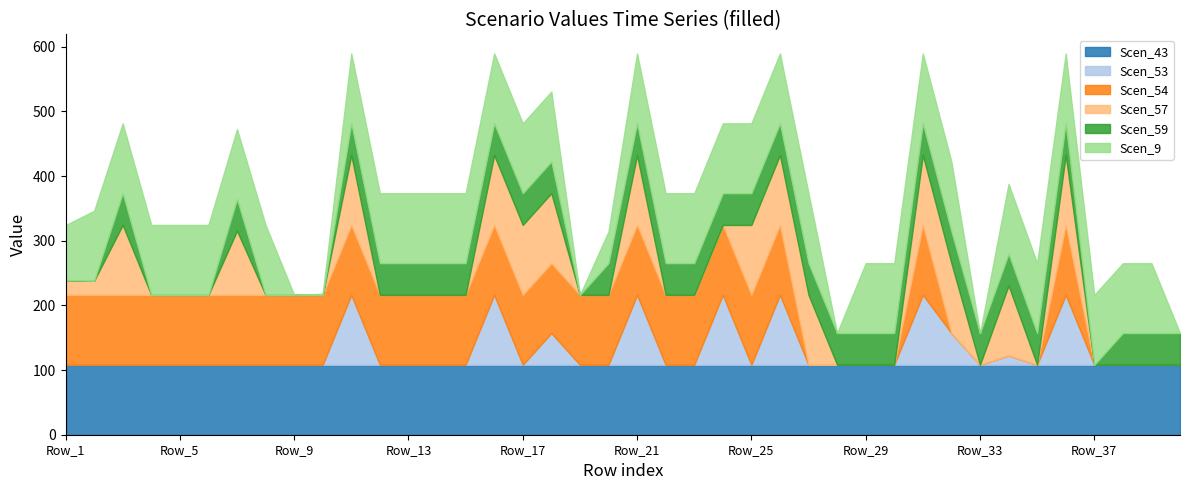

True or false: Scen_43 and Scen_53 intersect in this chart.

False